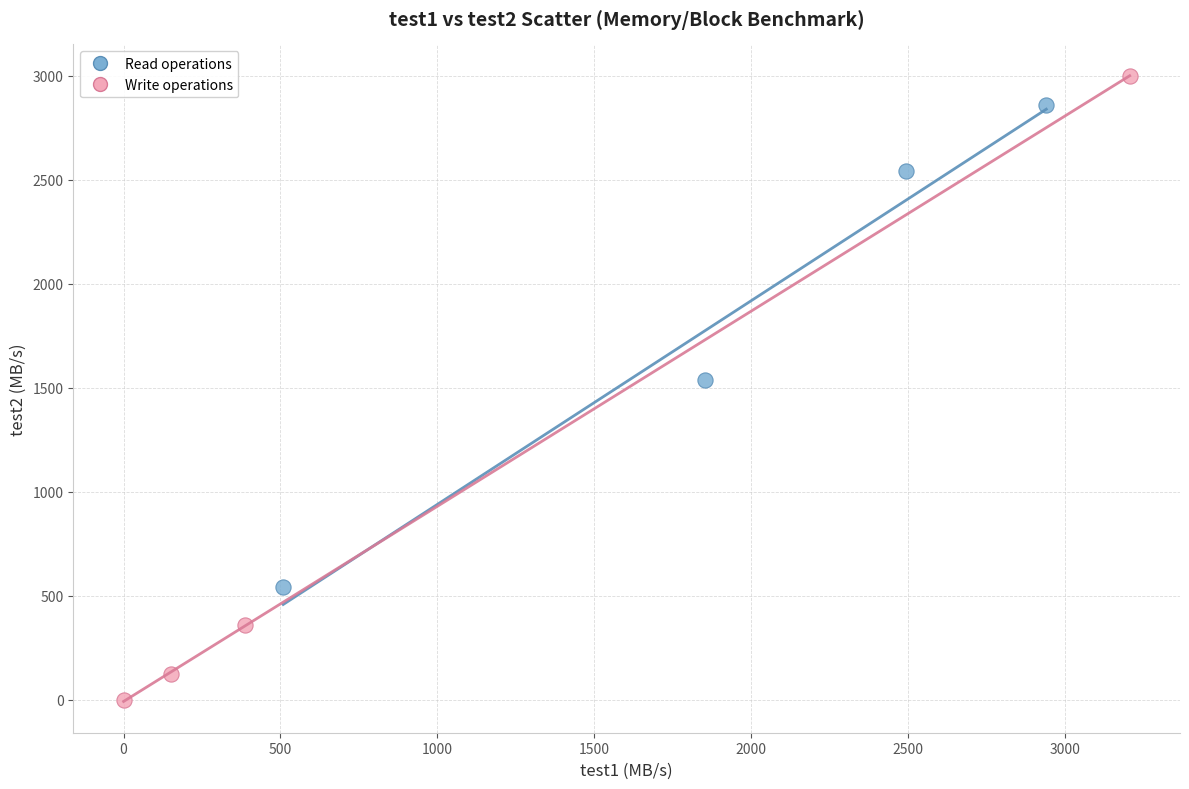

Which series contains the lowest Y value?

Write operations